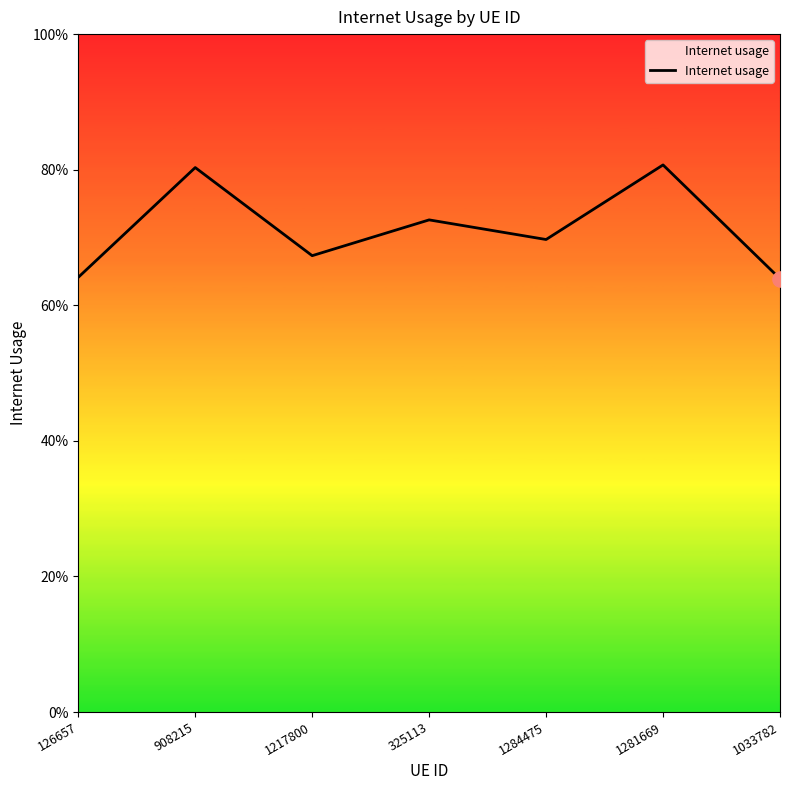

Which has a higher value, 1217800 or 126657?

1217800